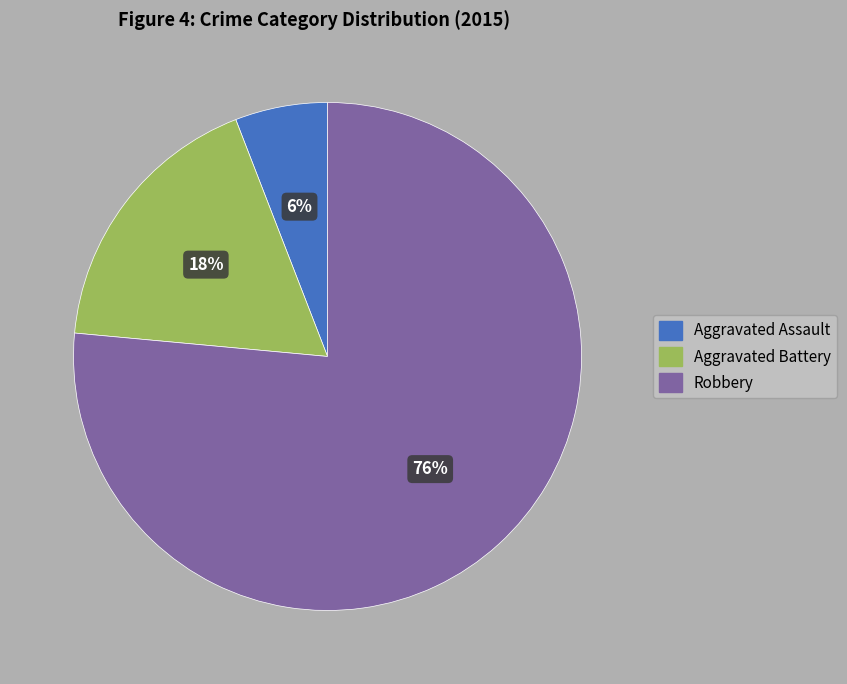

True or false: Robbery accounts for 88% of the total.

False